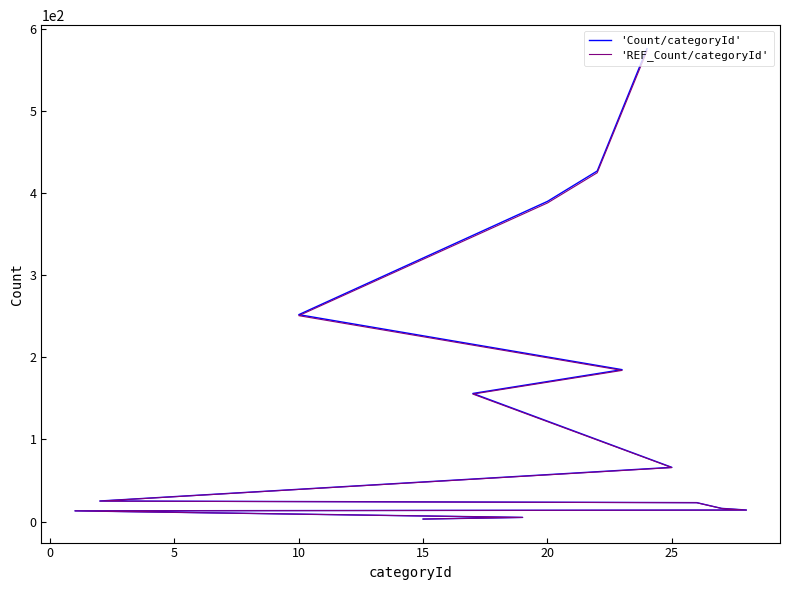

True or false: 'Count/categoryId' and 'REF_Count/categoryId' intersect in this chart.

False